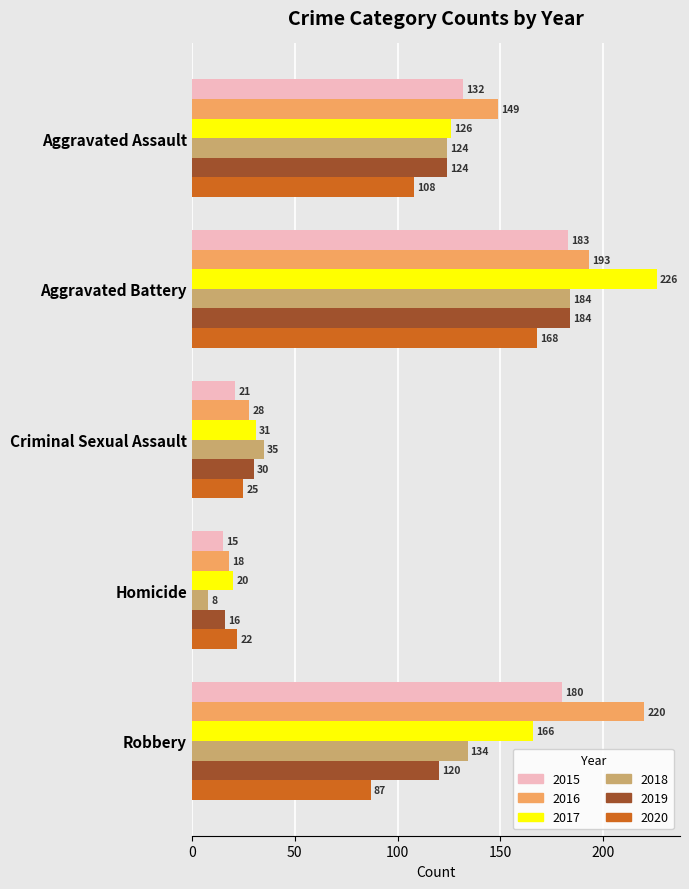

At how many categories does at least one series exceed 20?

5